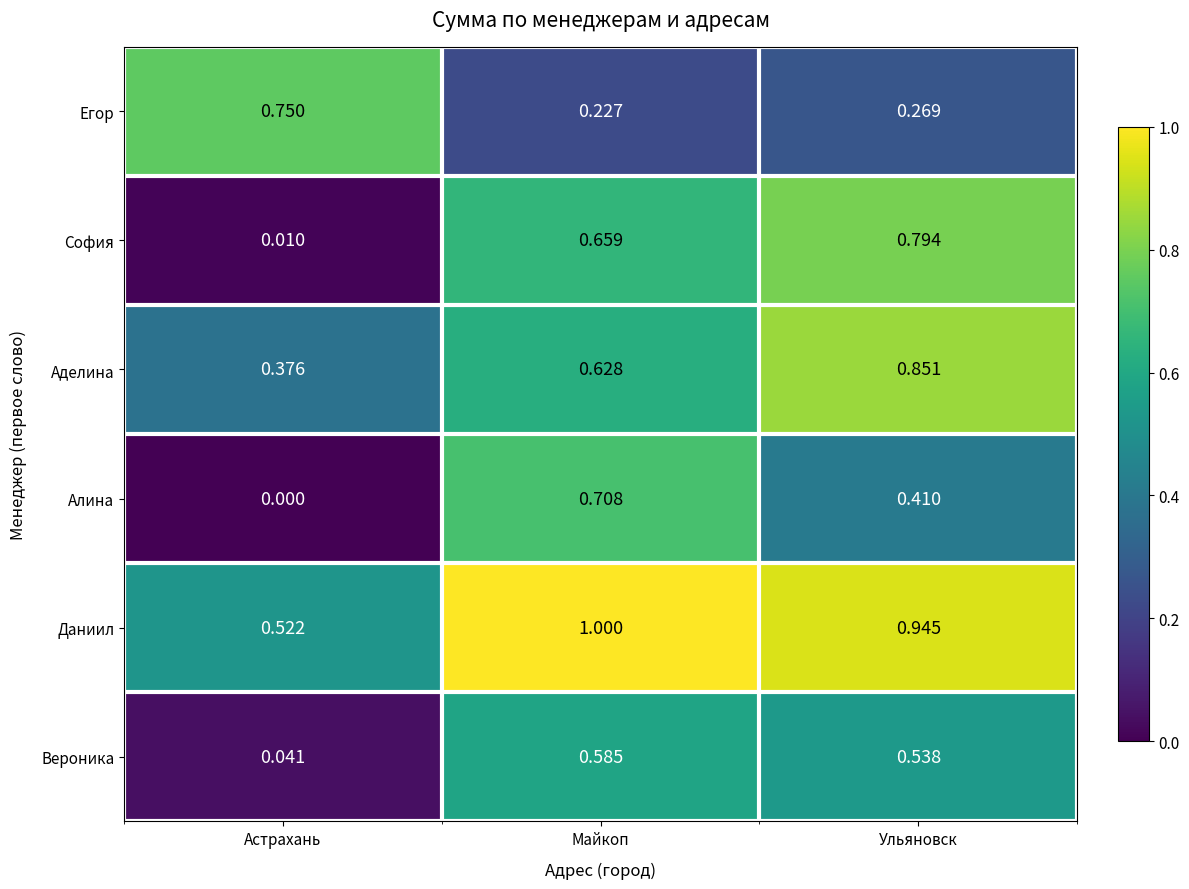

Which series has the largest range (max minus min)?

София